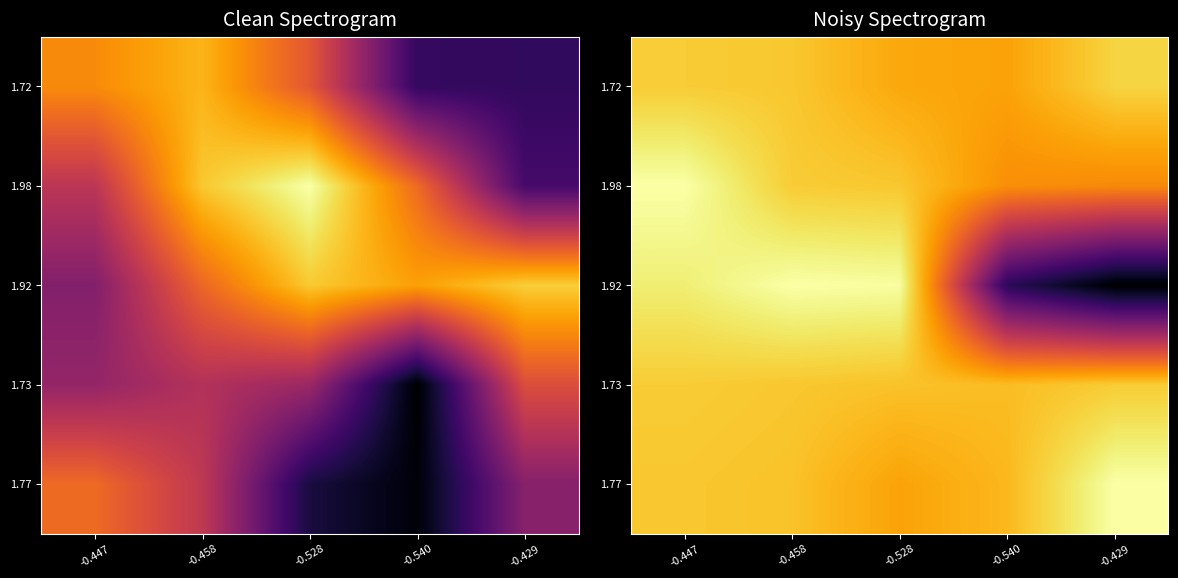

True or false: 1.92 has a value of -0.3 at -0.528.

True